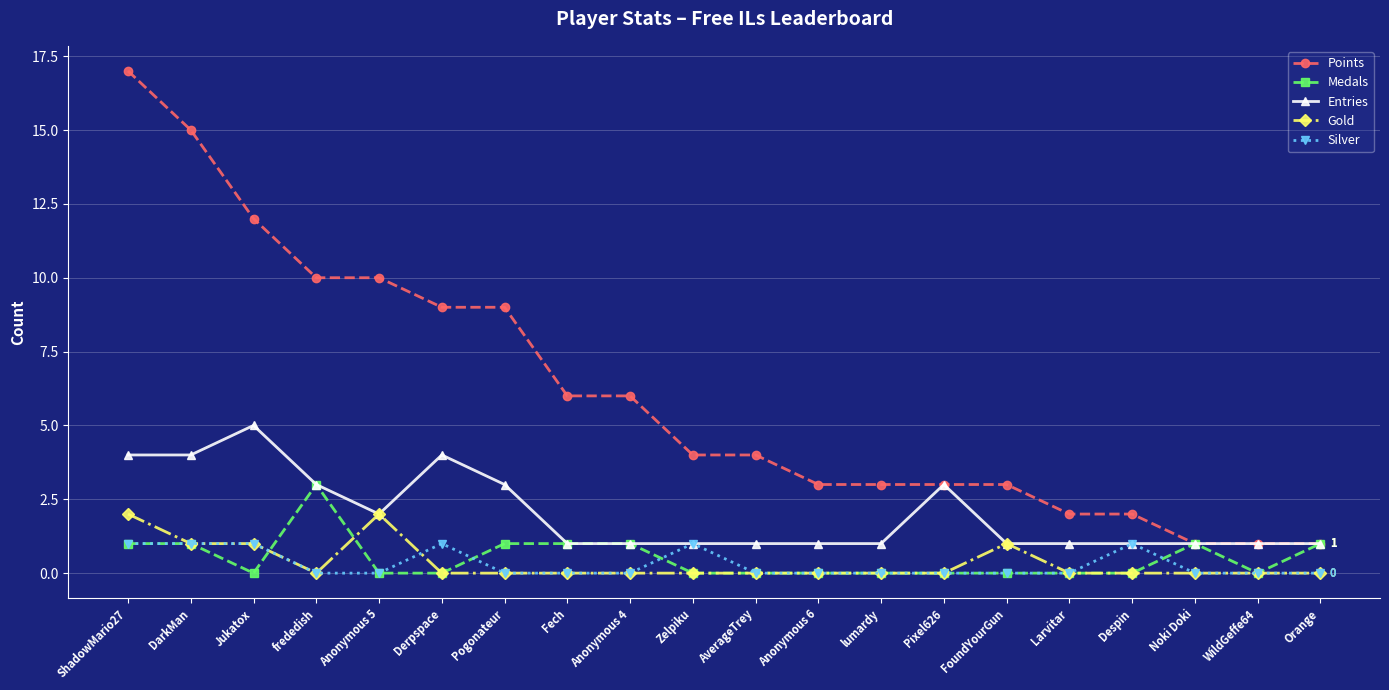

At which category is the sum across all series the highest?

ShadowMario27